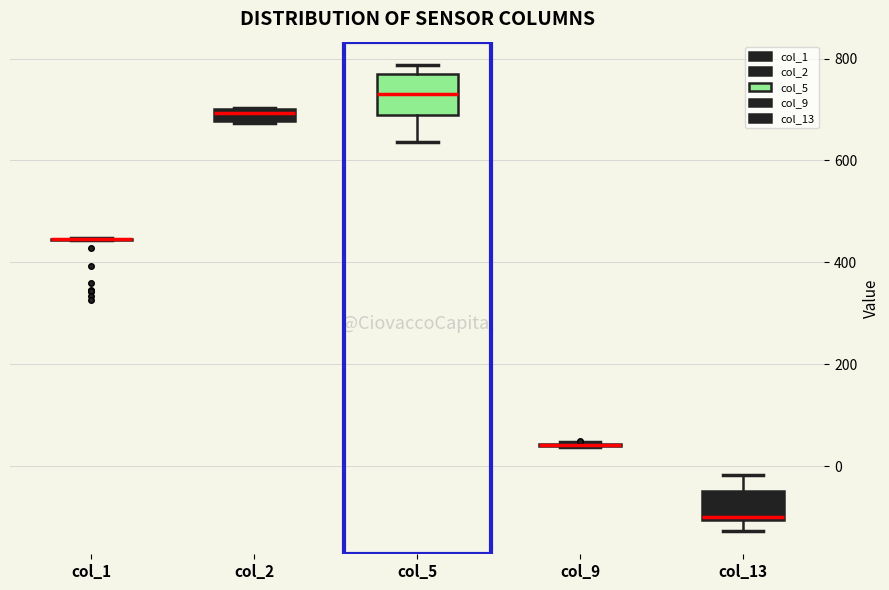

Where is the upper edge of the box for col_5 on the y-axis? The values are not printed on the chart, so give them approximately, as read against the axis.

760